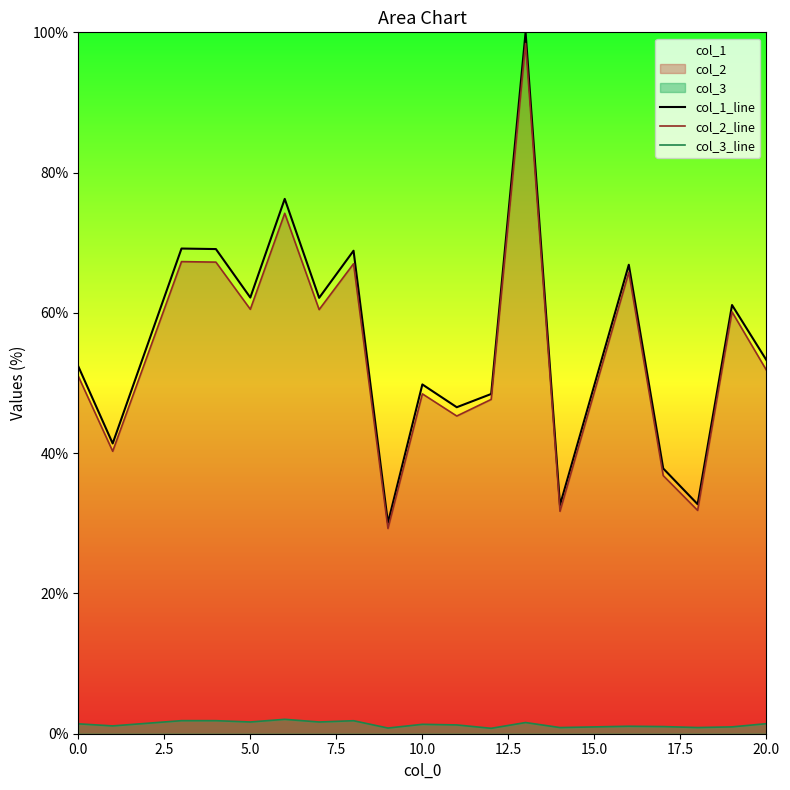

The col_2_line series shows 60.5 at 5.0. True or false?

True